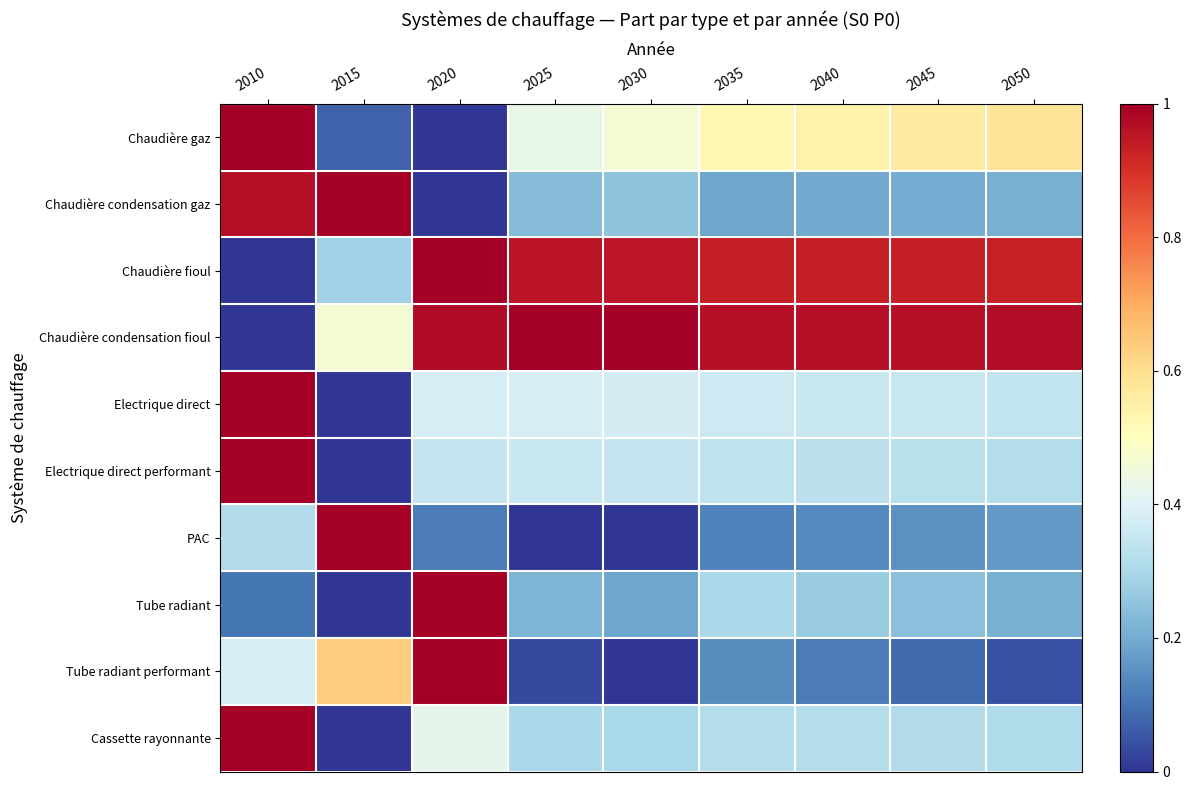

Which series has the largest range (max minus min)?

Chaudière gaz